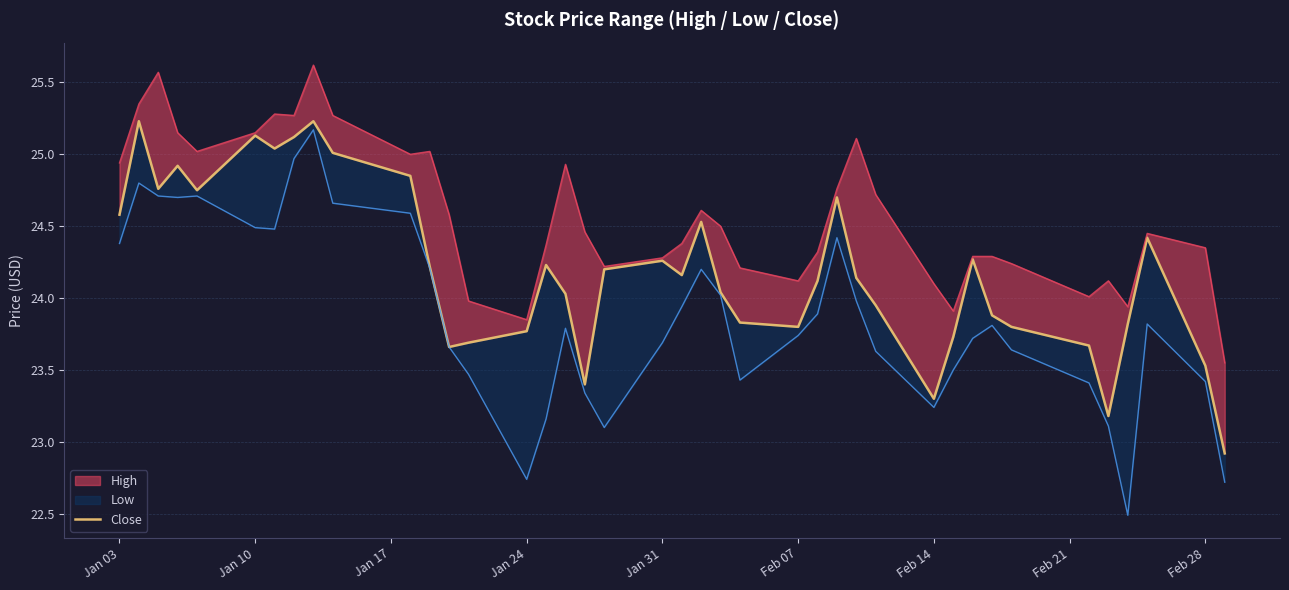

Where does the data first go above 24?

Jan 03